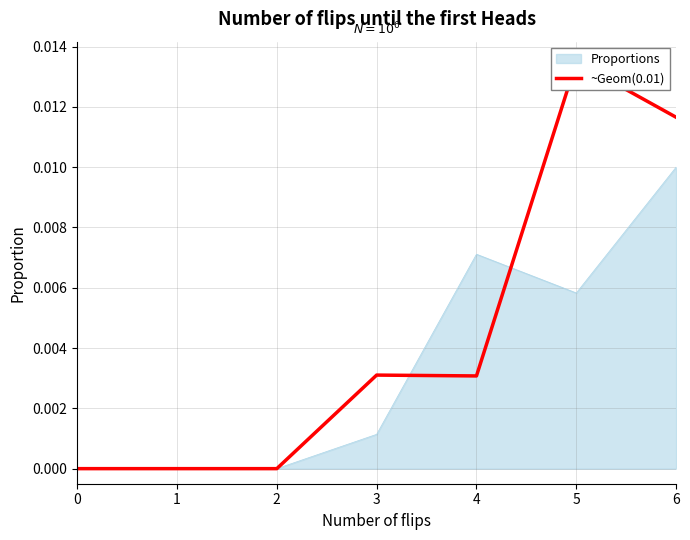

Is it true that the value at 3 is 0.0?

True